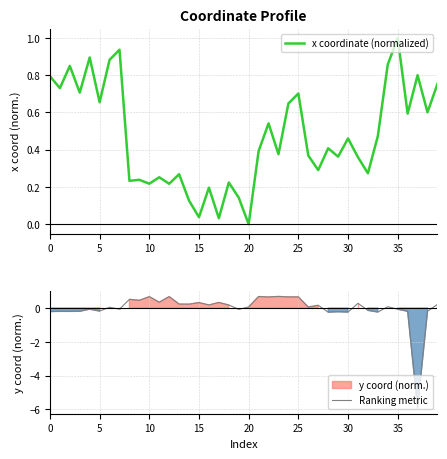

What is the difference between the second highest and minimum values in the x coordinate (normalized) series?

0.9